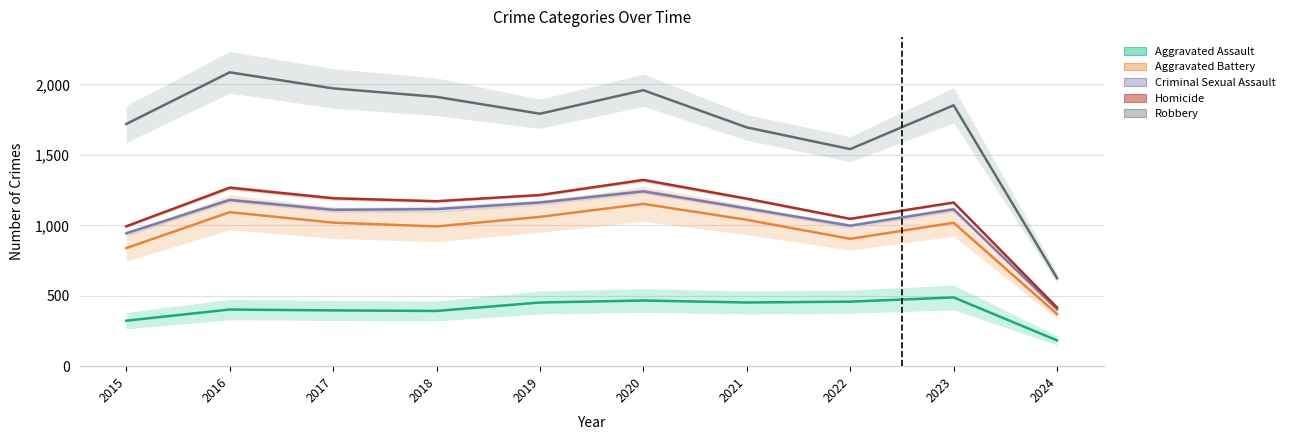

What is the difference between the Criminal Sexual Assault values at 2015 and 2023?

171